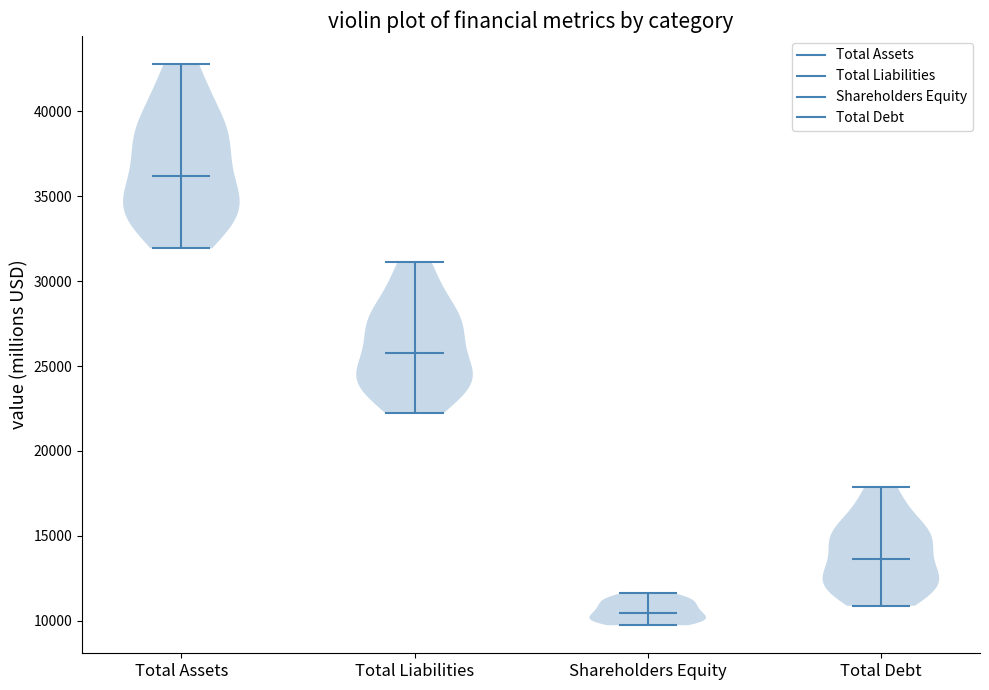

What is the lowest point the violin for Total Assets reaches on the y-axis? The values are not printed on the chart, so give them approximately, as read against the axis.

32000